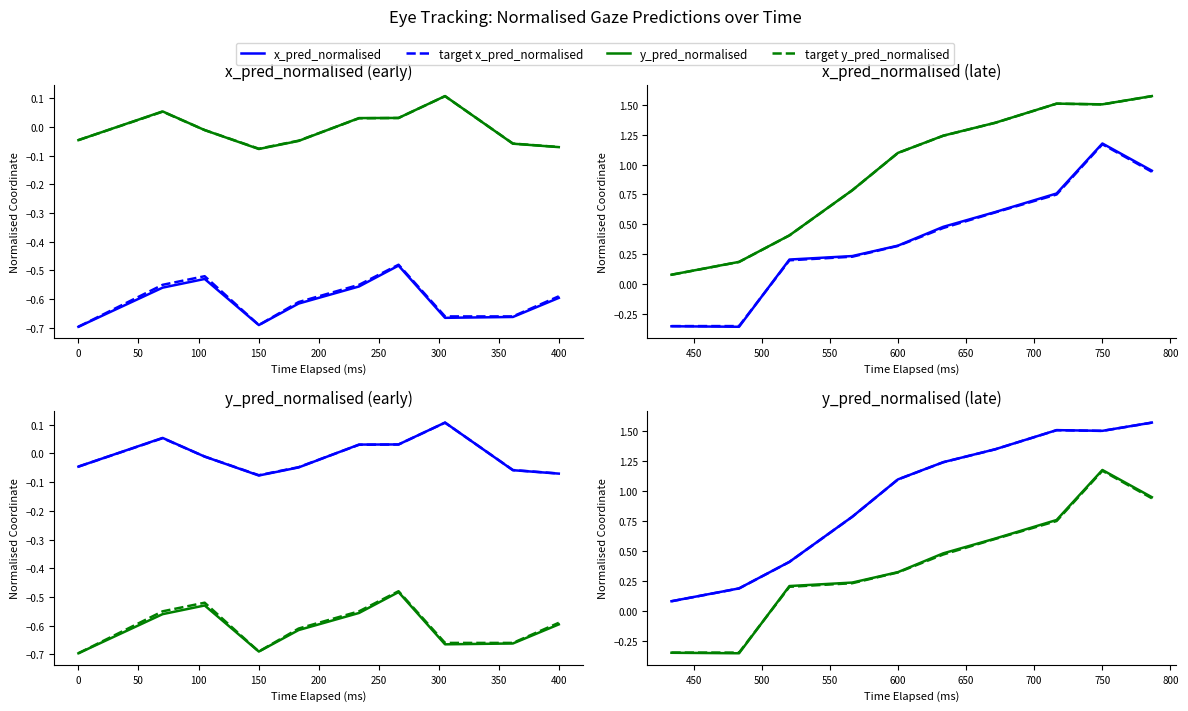

Which series has the widest spread of values?

y_pred_normalised